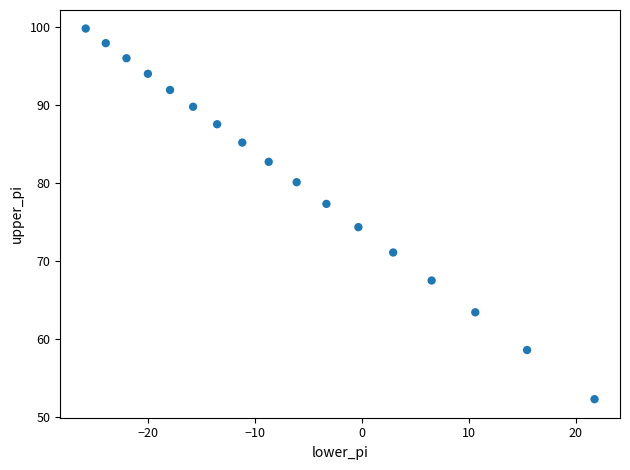

What Y value in the scatter plot is closest to 75?

74.3